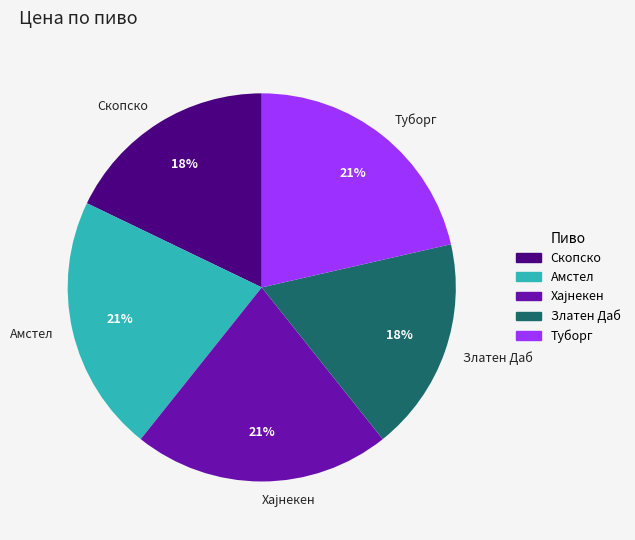

To the nearest percent, what is the average slice percentage?

20%